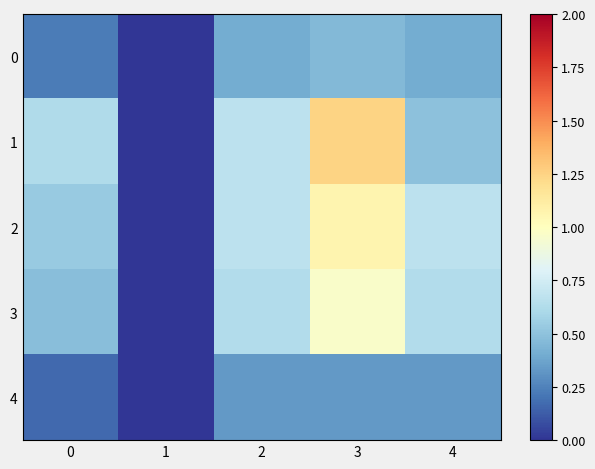

Reading left to right, list all the values displayed in this chart.

0: 0=0.2	1=0.0	2=0.4	3=0.5	4=0.4
1: 0=0.6	1=-0.2	2=0.7	3=1.2	4=0.5
2: 0=0.5	1=0.0	2=0.7	3=1.1	4=0.7
3: 0=0.5	1=0.0	2=0.6	3=1.0	4=0.6
4: 0=0.2	1=0.0	2=0.3	3=0.3	4=0.3